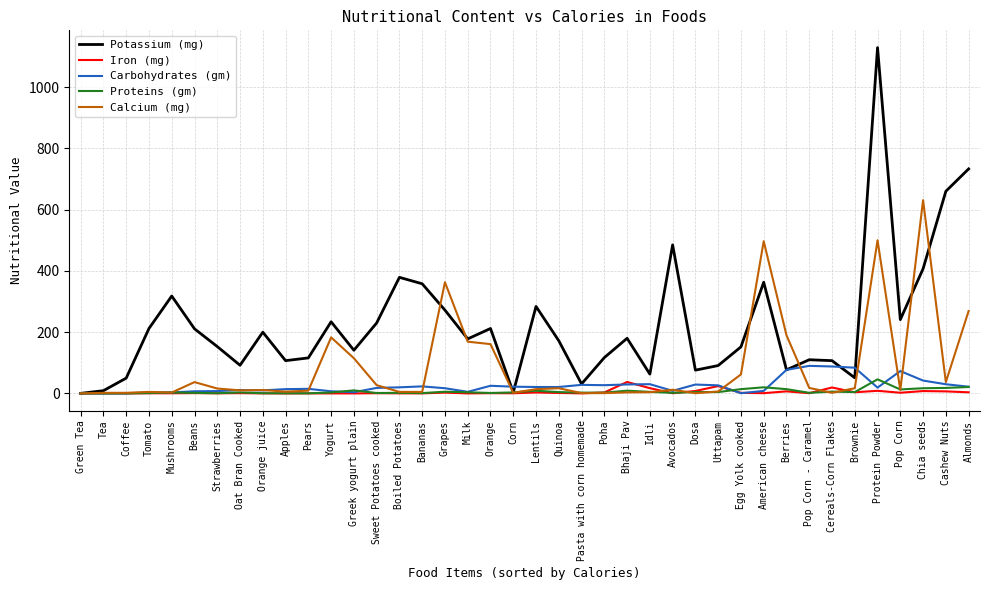

What is the maximum value shown in the chart?

1129.0